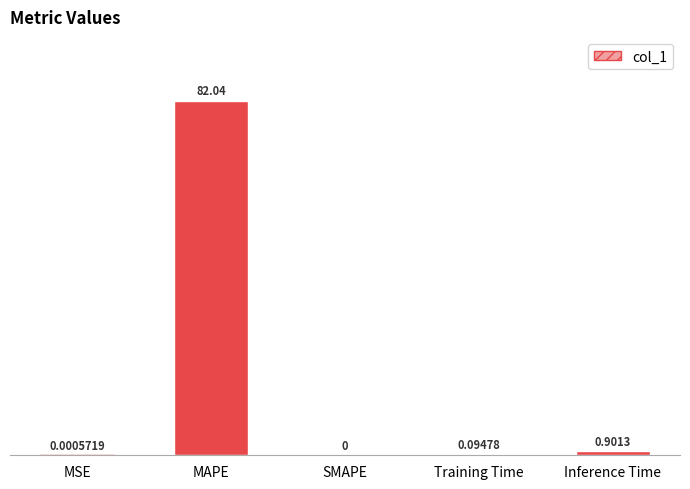

What is the difference between the values at Inference Time and MAPE?

81.1